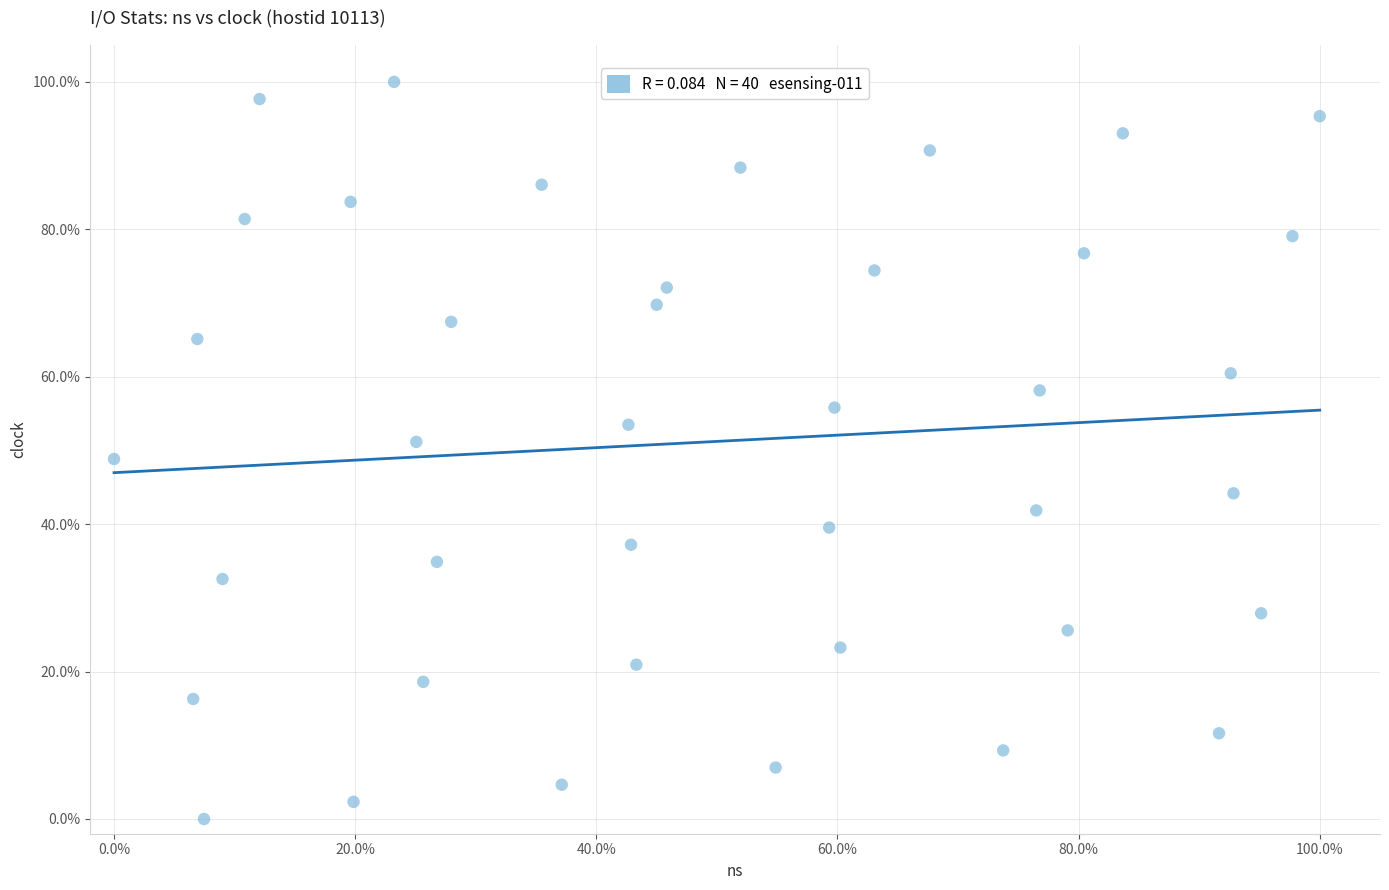

What is the range of X values (max minus min)?

100.0